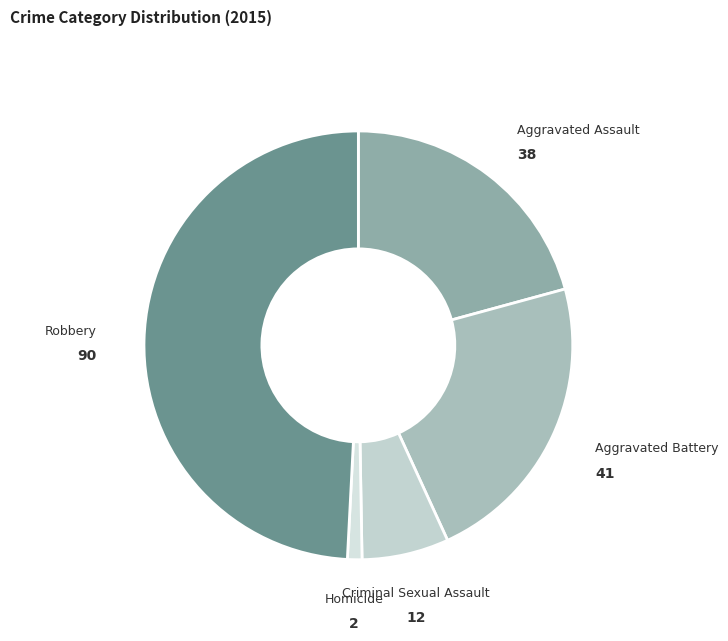

Which slice is the smallest?

Homicide